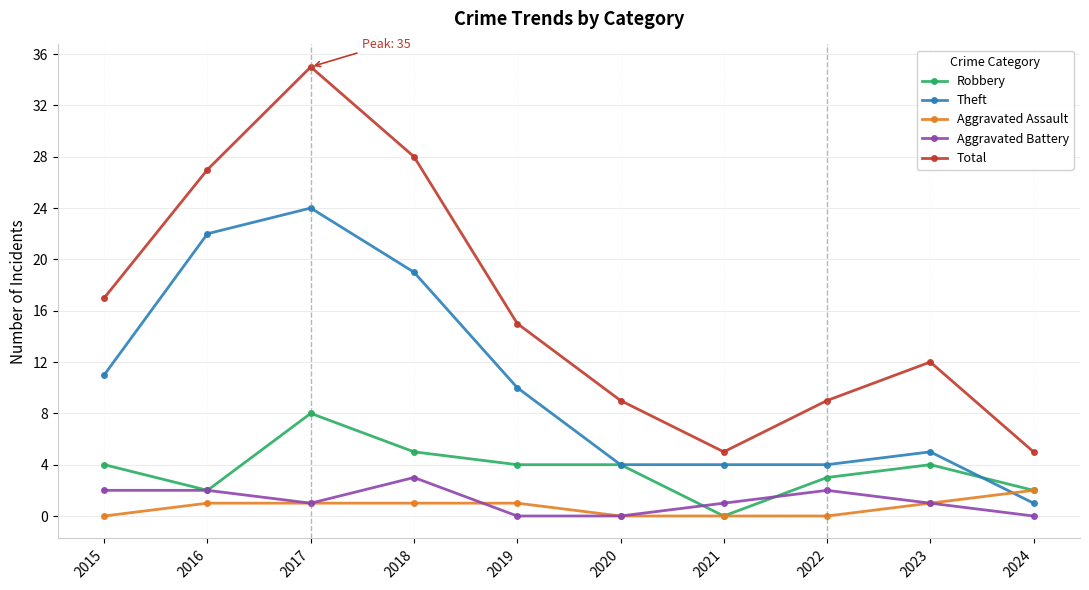

At which category is the sum across all series the highest?

2017